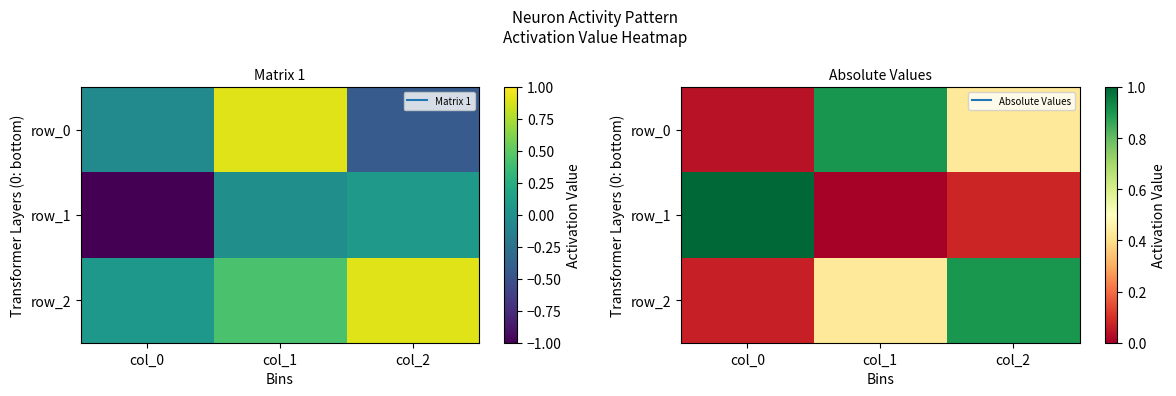

At which label does row_0 reach its peak?

col_1